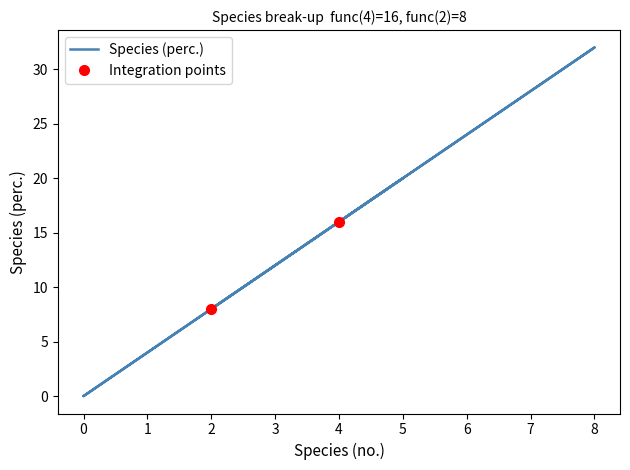

How many values are between 4 and 16?

5